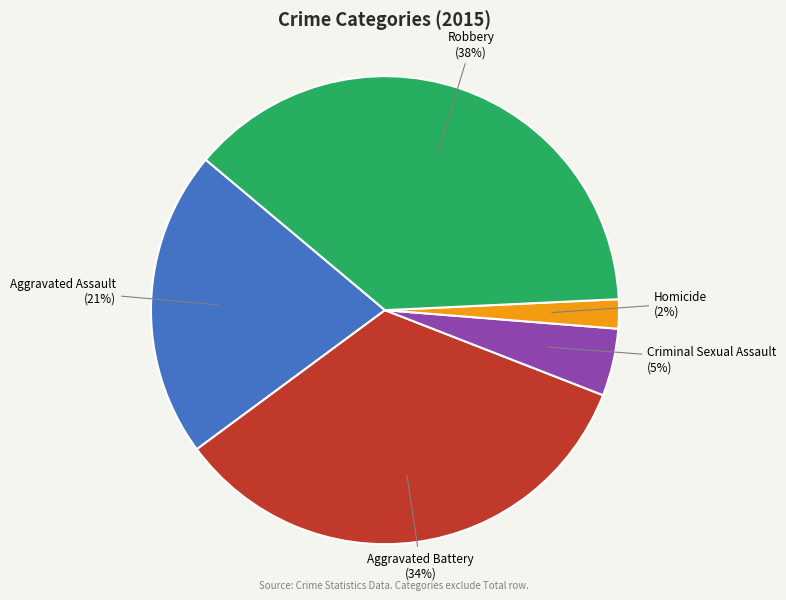

Does Aggravated Assault account for over 50% of the chart?

No